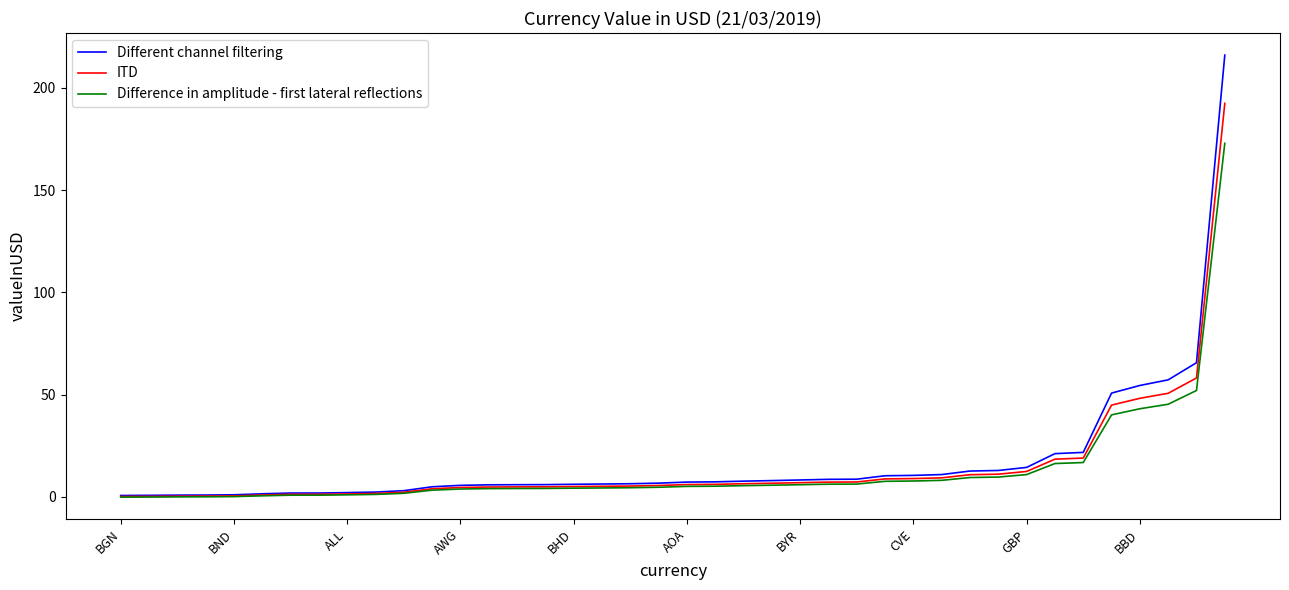

Which series has the widest spread of values?

Different channel filtering